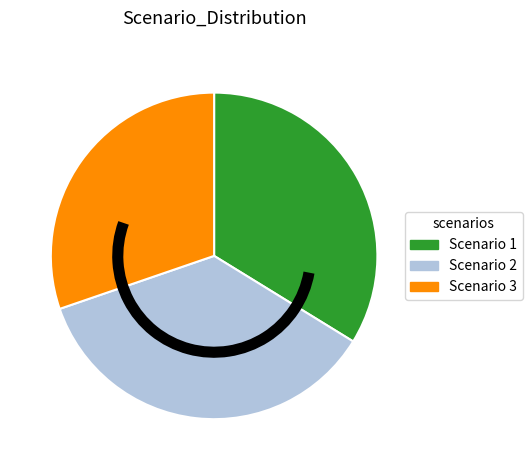

The Scenario 1 slice represents 27% of the pie. True or false?

False